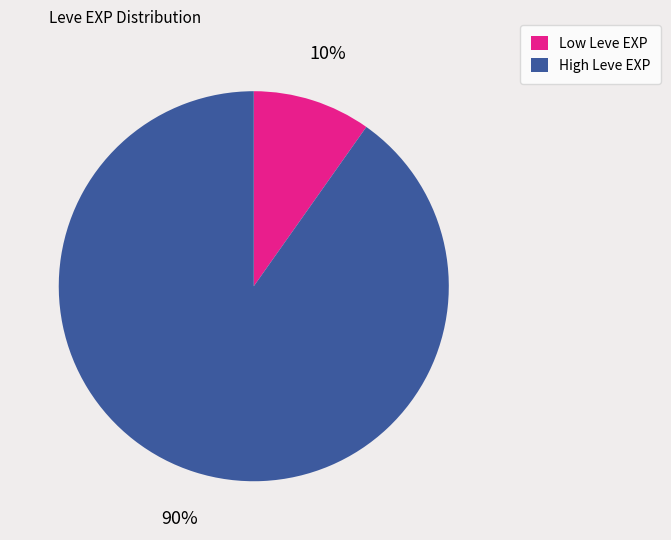

To the nearest percent, what is the difference between the High Leve EXP and Low Leve EXP slice percentages?

80%